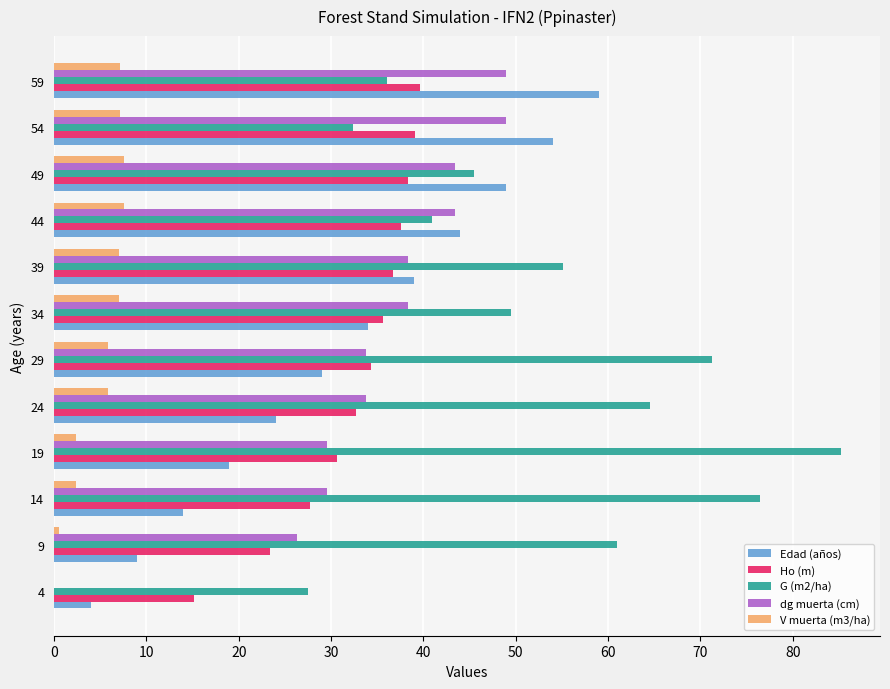

How many distinct data groups are displayed?

5